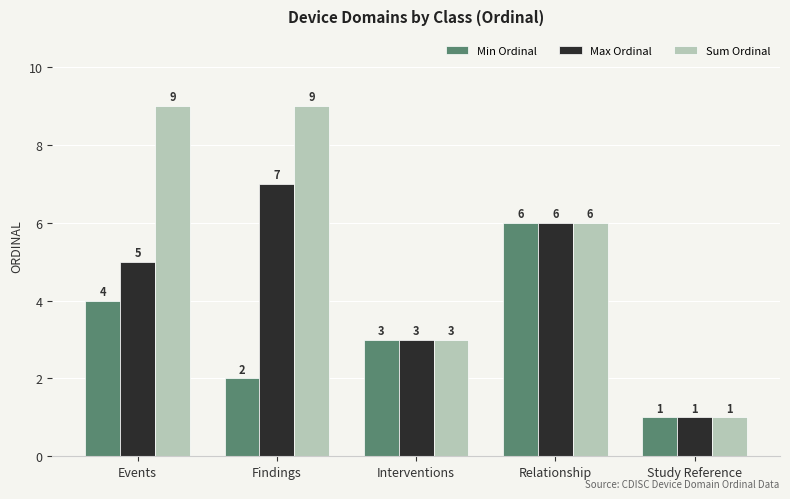

The value of Min Ordinal at Findings is 4. True or false?

False